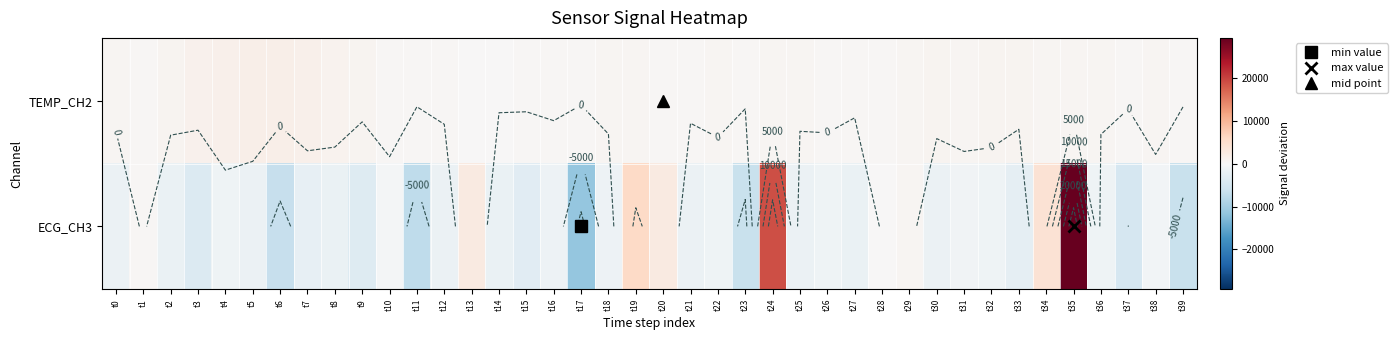

List the labels in order of TEMP_CH2 value, largest first.

t6, t5, t4, t7, t3, t8, t9, t33, t2, t32, t30, t31, t38, t34, t25, t19, t29, t35, t0, t18, t22, t24, t36, t10, t23, t20, t26, t12, t17, t21, t11, t37, t39, t15, t27, t16, t28, t1, t14, t13